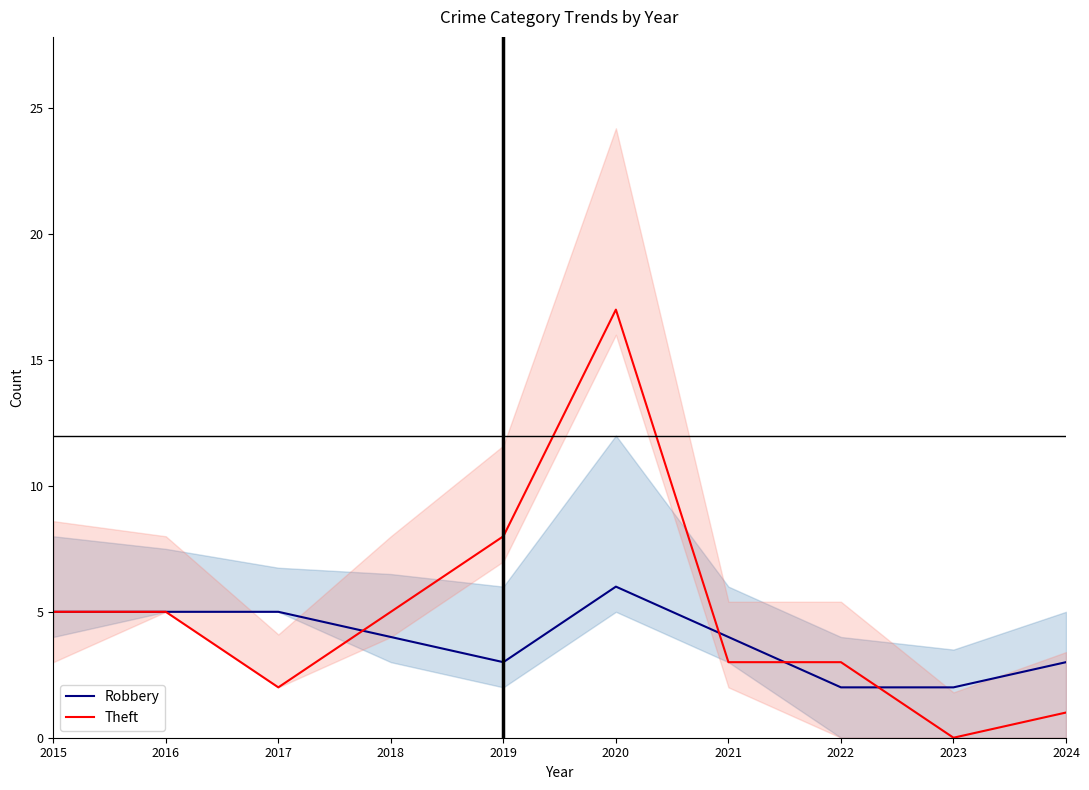

Where is the first local maximum for Theft?

2020